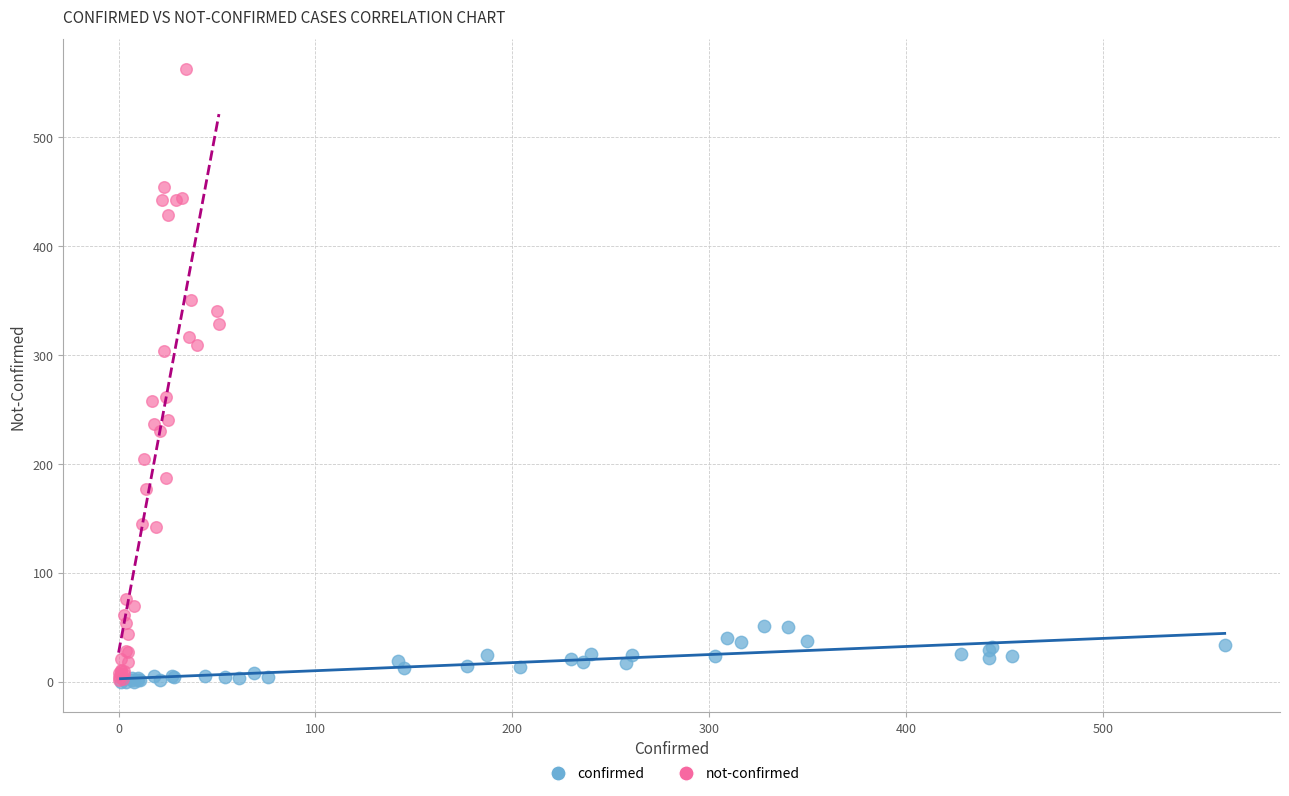

Which series contains the highest Y value?

not-confirmed